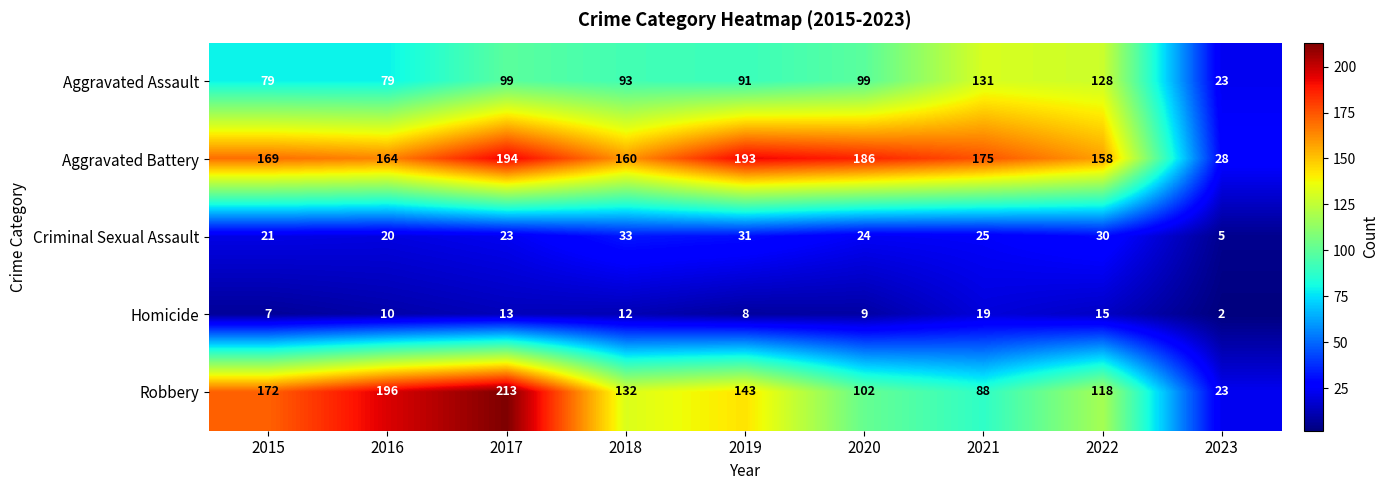

What is the sum of all Criminal Sexual Assault values?

212